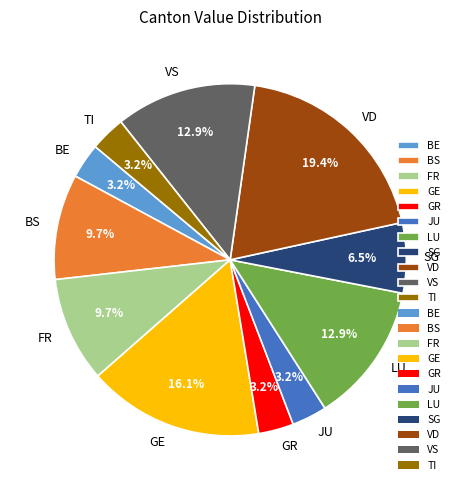

Is there a majority slice in this chart?

No